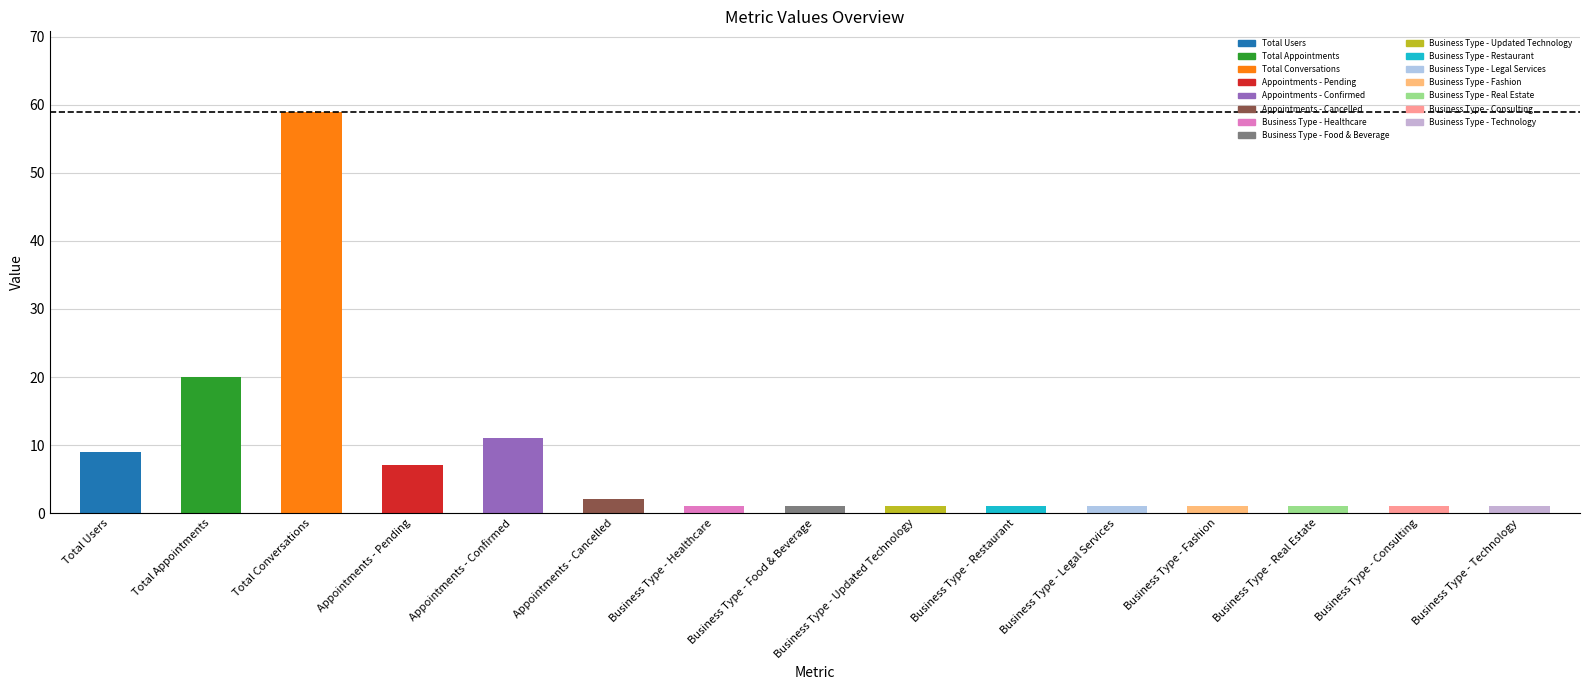

Reading right to left, what are all the values shown in this chart?

1	1	1	1	1	1	1	1	1	2	11	7	59	20	9